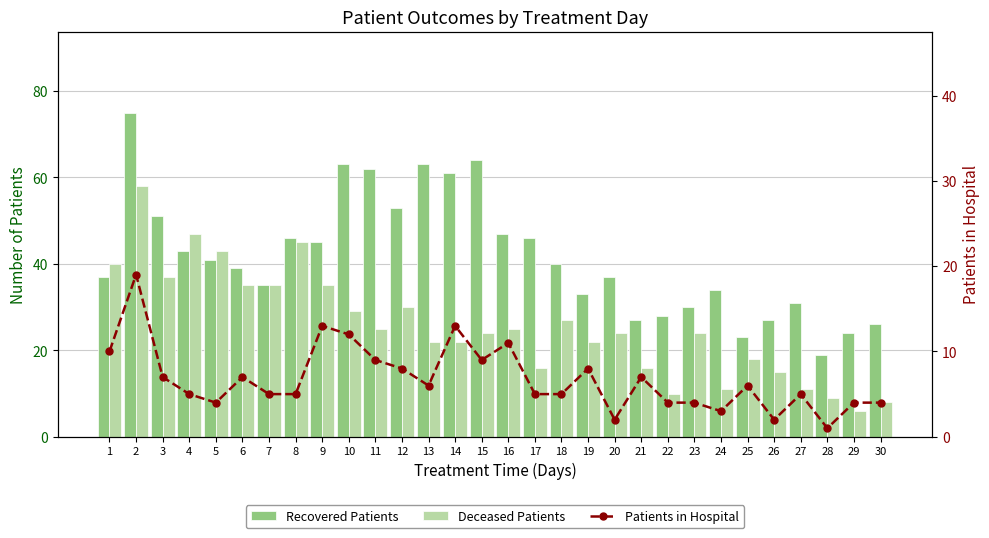

At which label does Patients in Hospital first exceed 6?

1